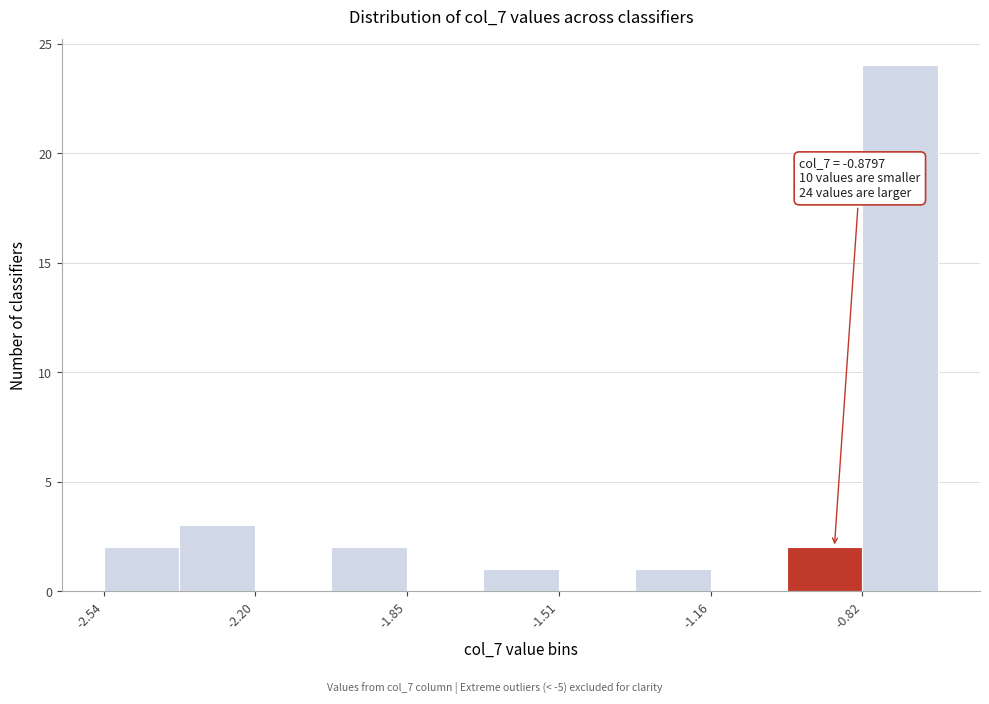

Read against the x-axis, roughly where is the centre of the tallest bar?

-0.75